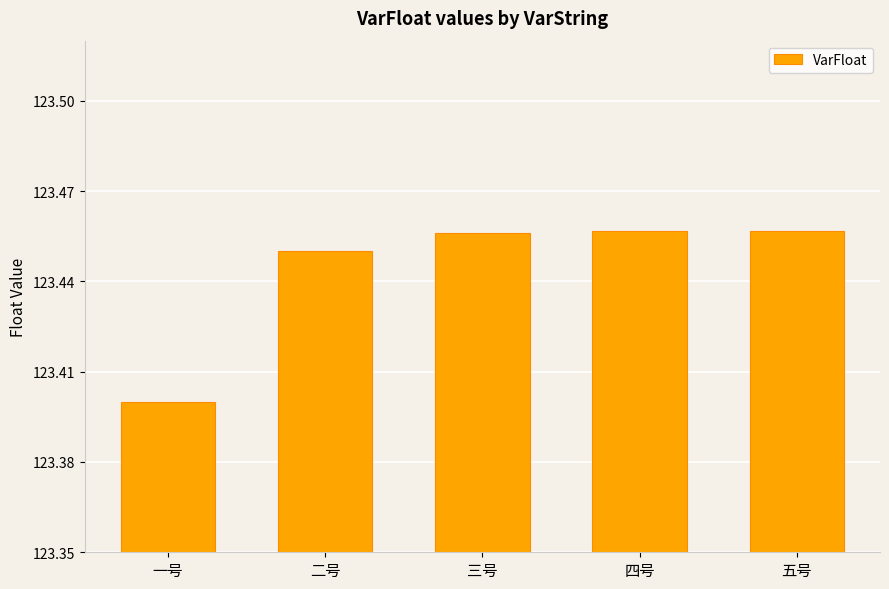

Are the bars horizontal?

No